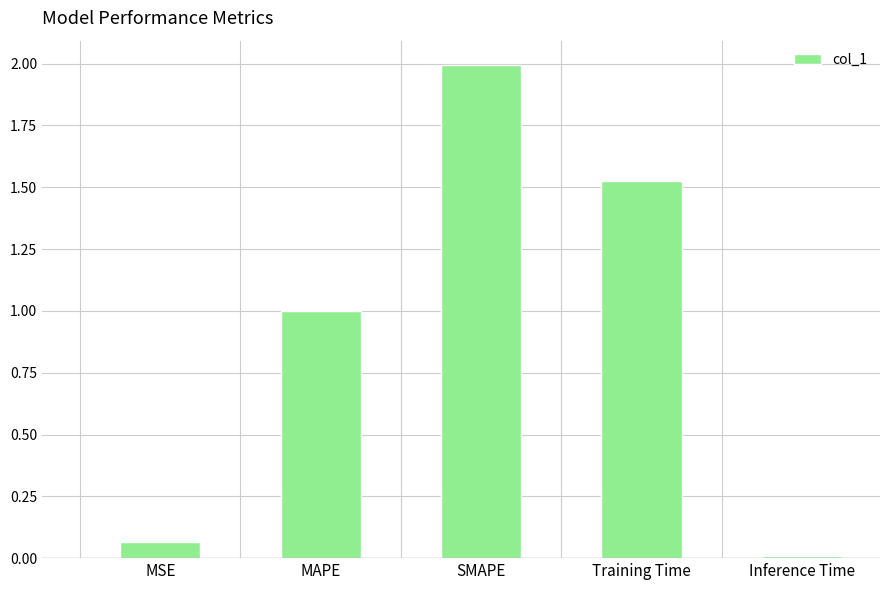

Rank the categories by value from lowest to highest.

Inference Time, MSE, MAPE, Training Time, SMAPE